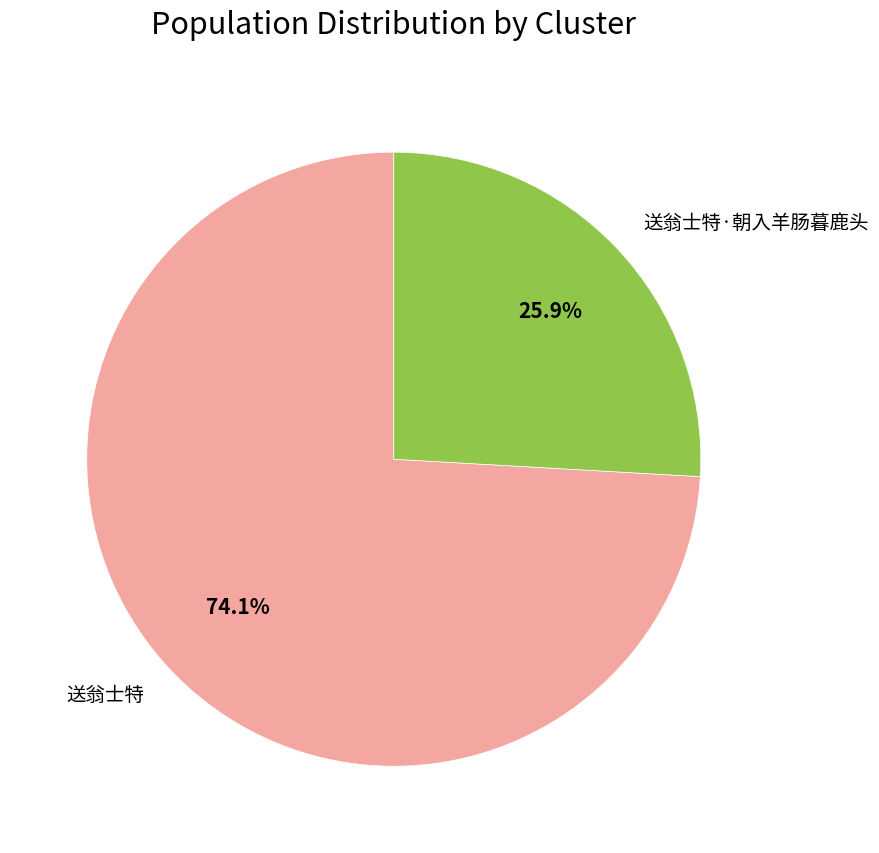

To the nearest percent, what is the average slice percentage?

50%